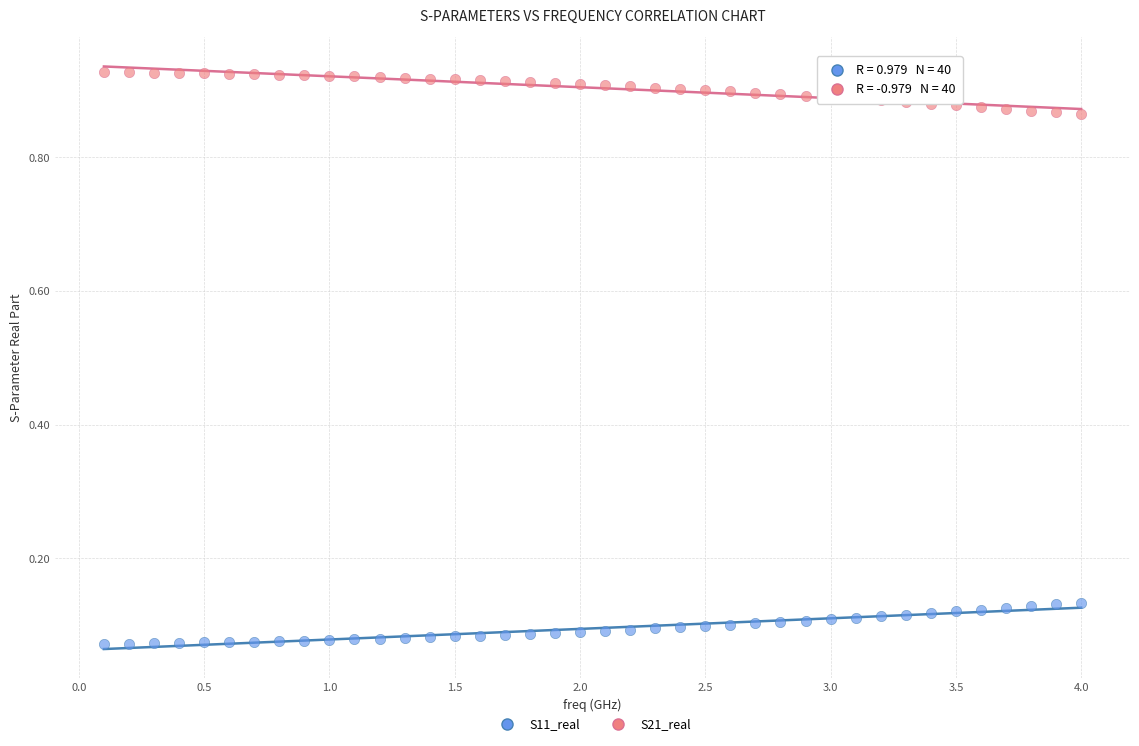

Which series reaches the minimum Y coordinate?

S11_real